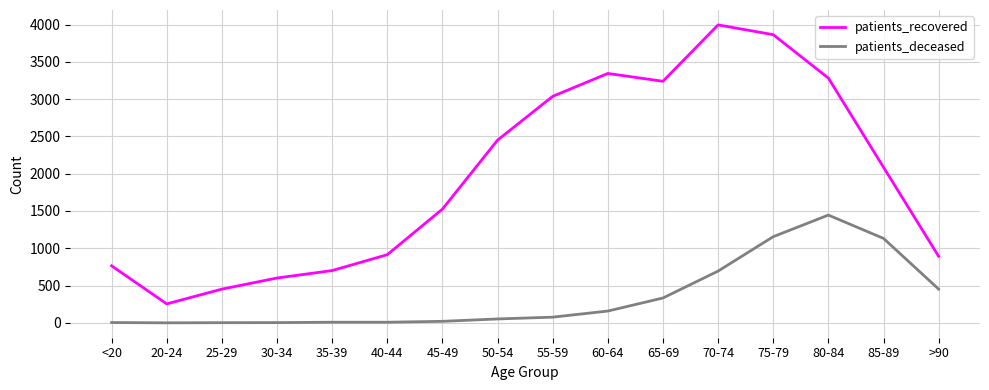

Which category has the highest value across all series?

70-74